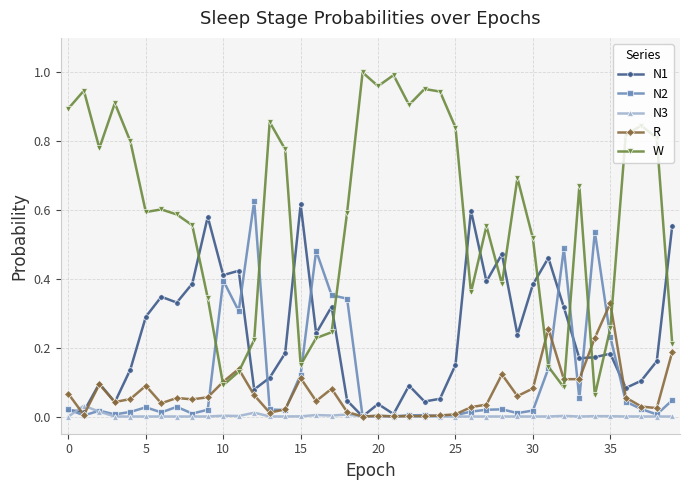

True or false: N1 has more than 2 points higher than both neighbors.

True